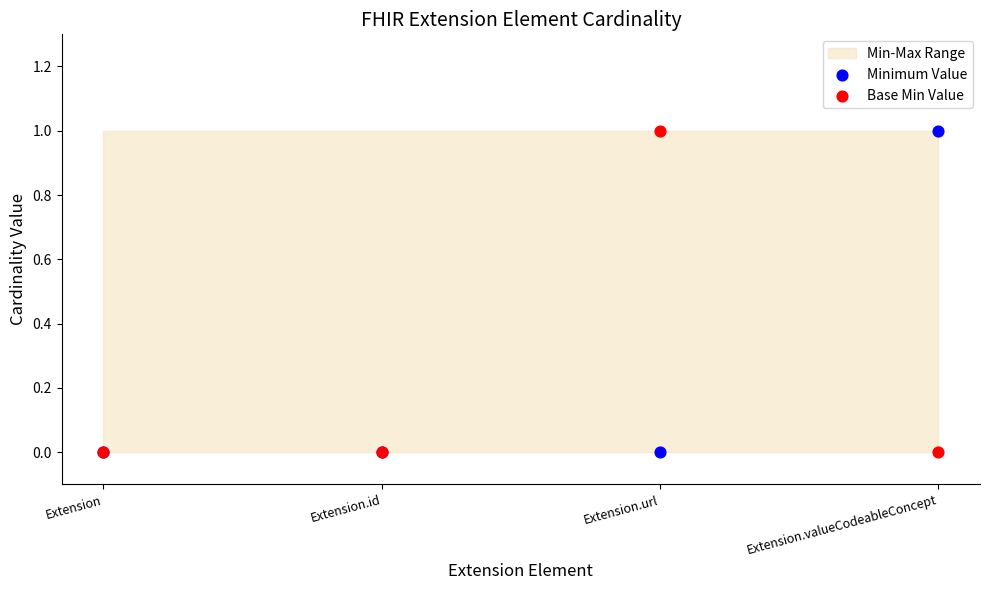

Which series has the largest Y range (max minus min)?

Minimum Value